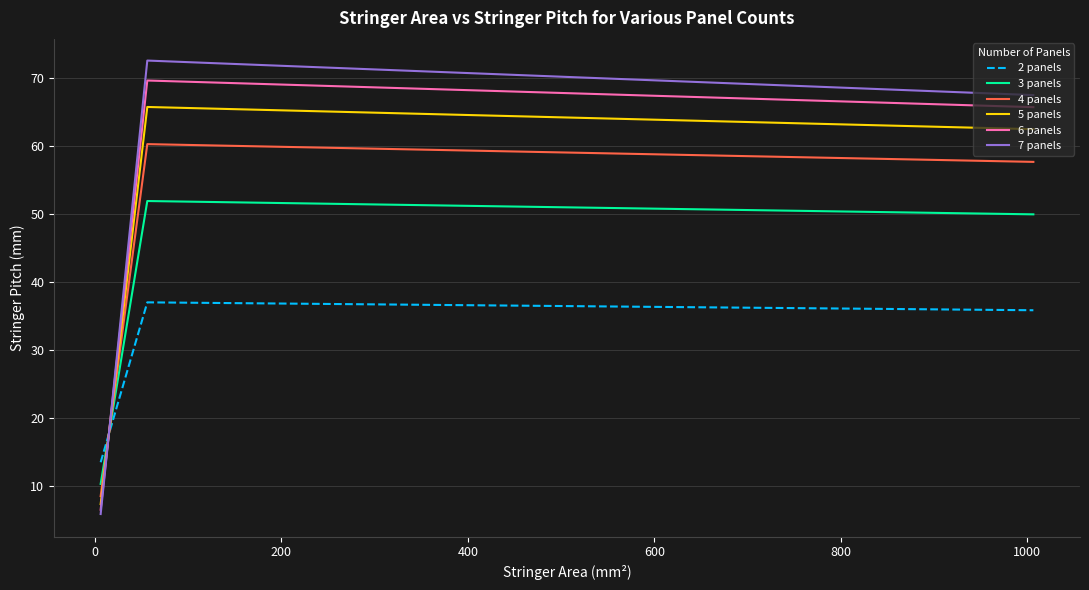

What is the sum of all 6 panels values?

1358.6